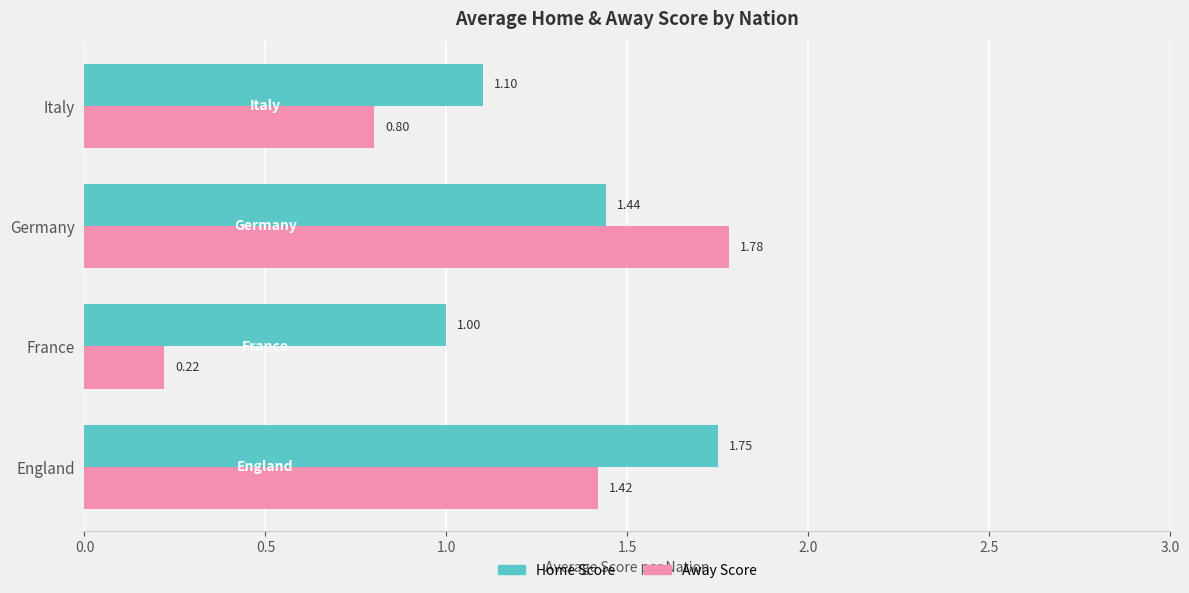

At which label does Home Score reach its peak?

England